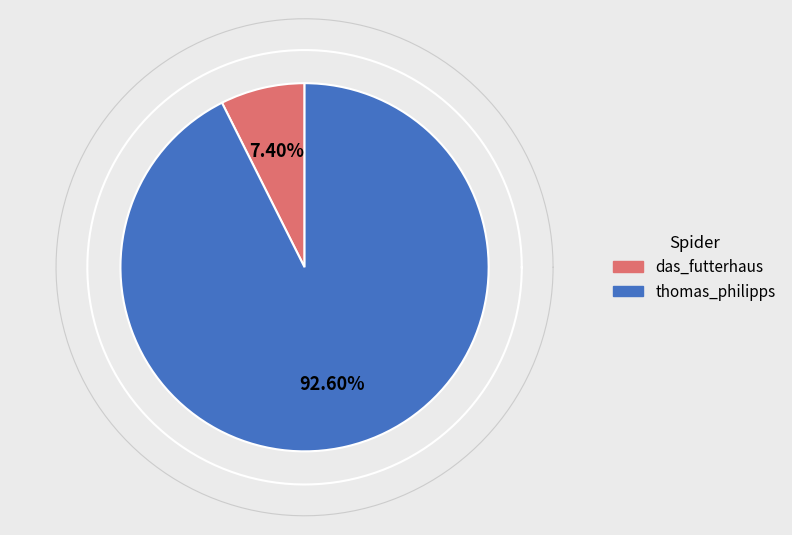

True or false: das_futterhaus accounts for 13% of the total.

False